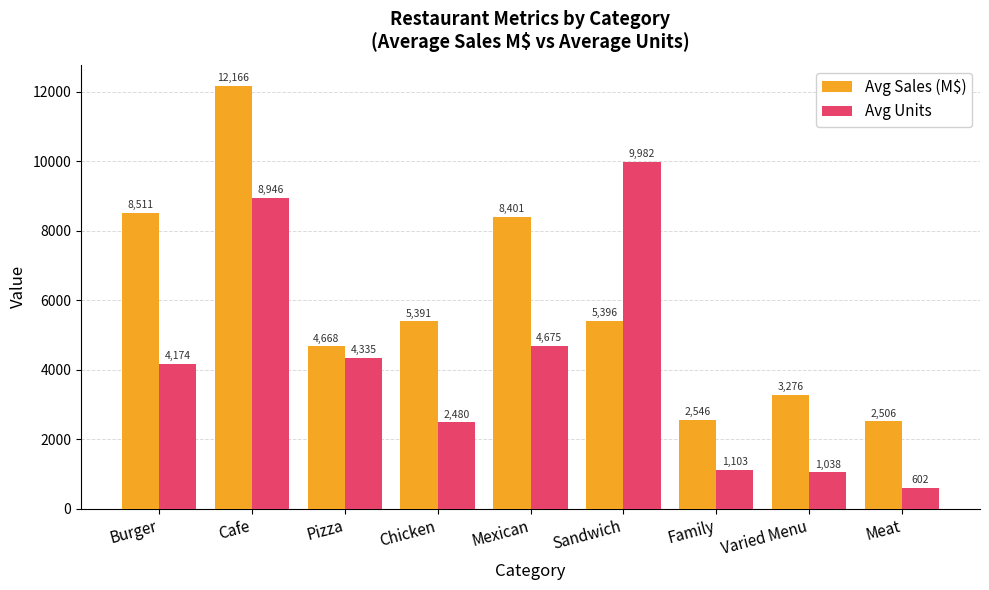

Which label corresponds to the largest value in the chart?

Cafe